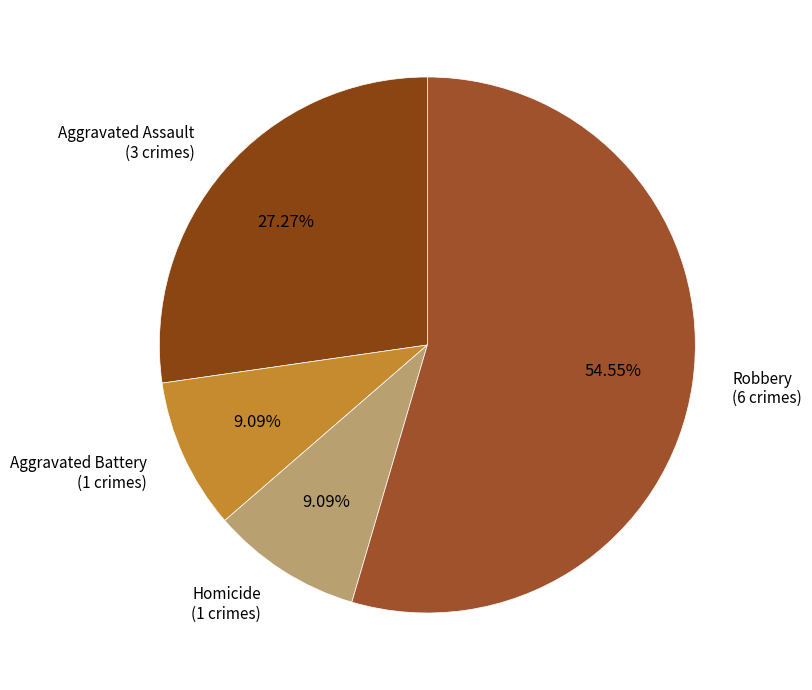

How many slices are in this pie chart?

4